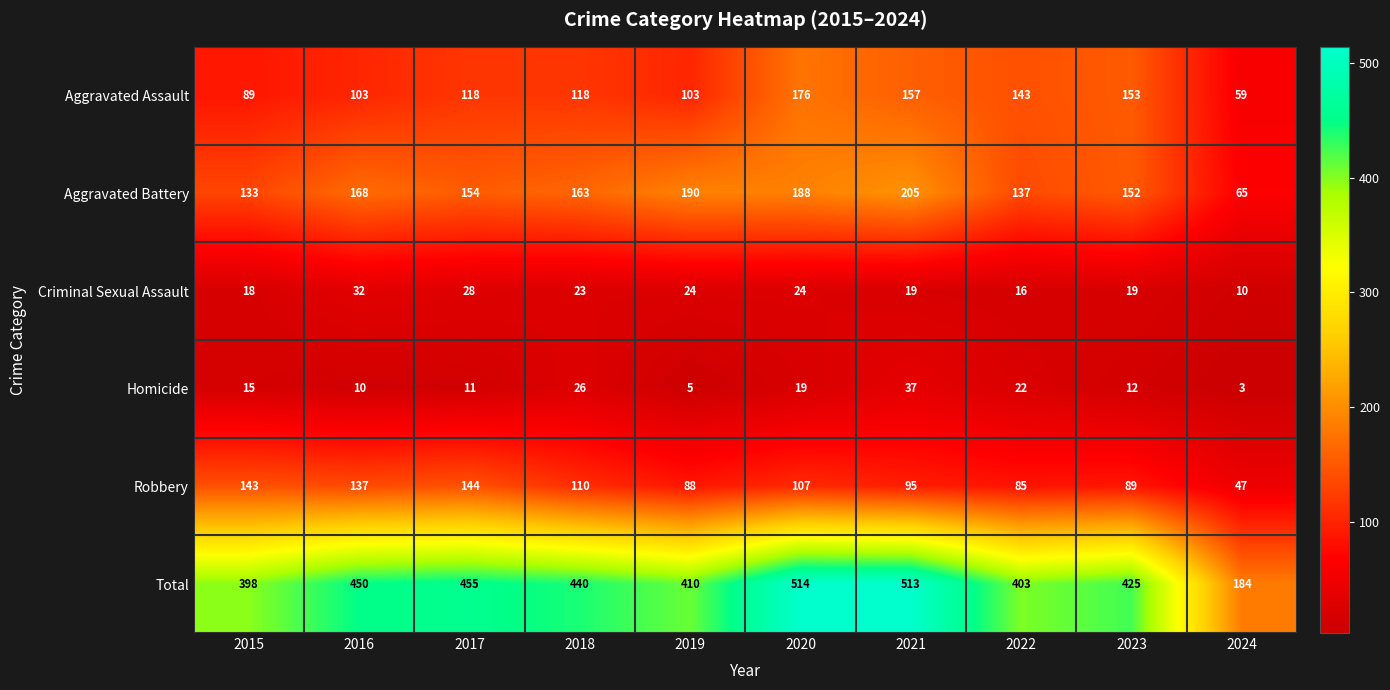

What is the total value across all series at 2022?

806